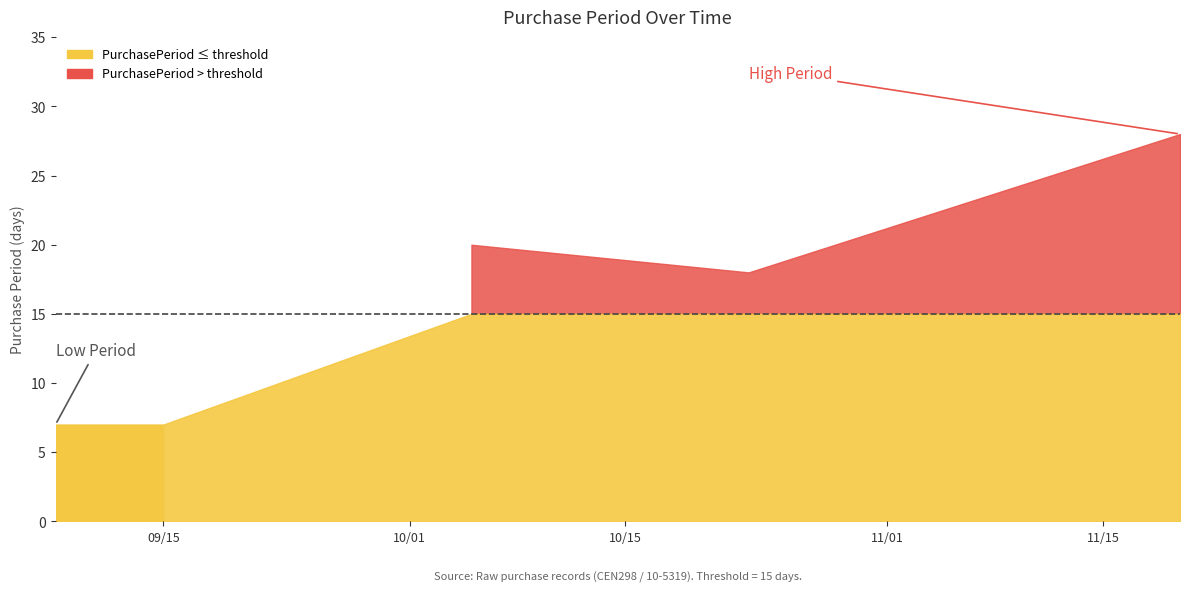

The chart shows a value of 7 at 2017-09-08. True or false?

True